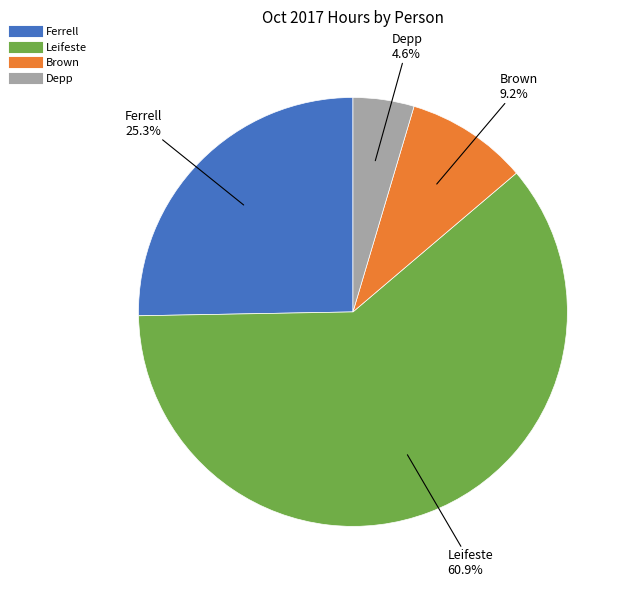

To the nearest percent, what portion does Depp represent?

5%